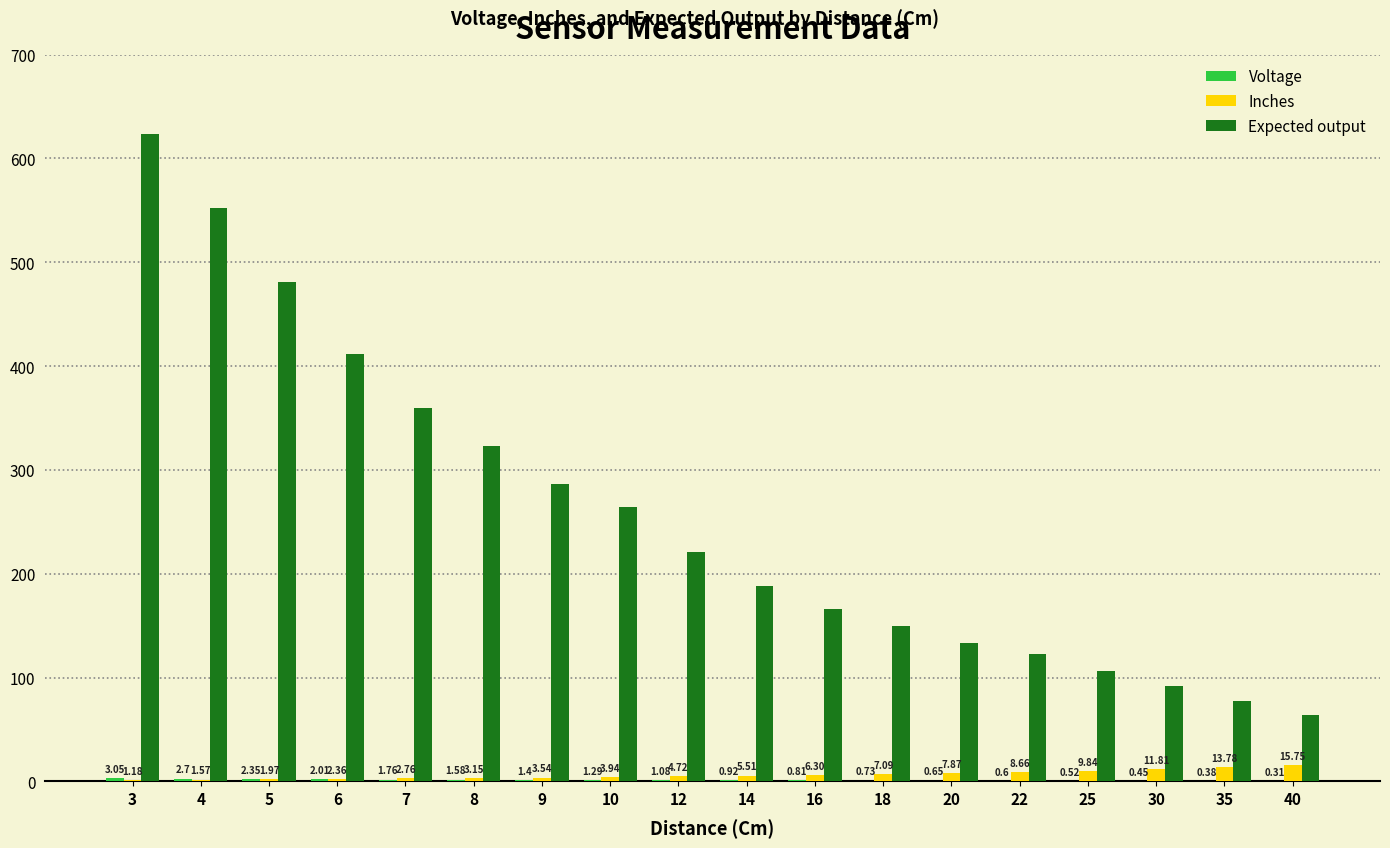

Which category has the highest value in the Expected output series?

3